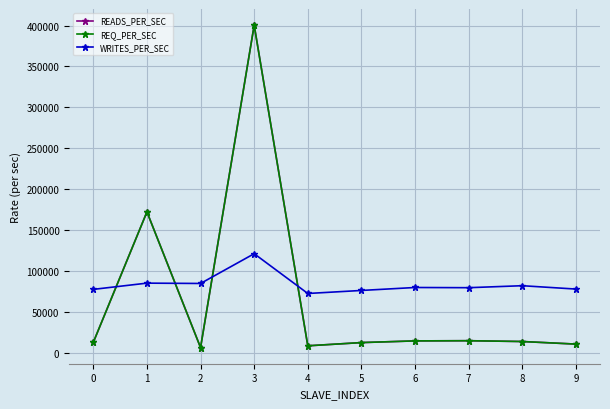

Which series has the widest spread of values?

READS_PER_SEC